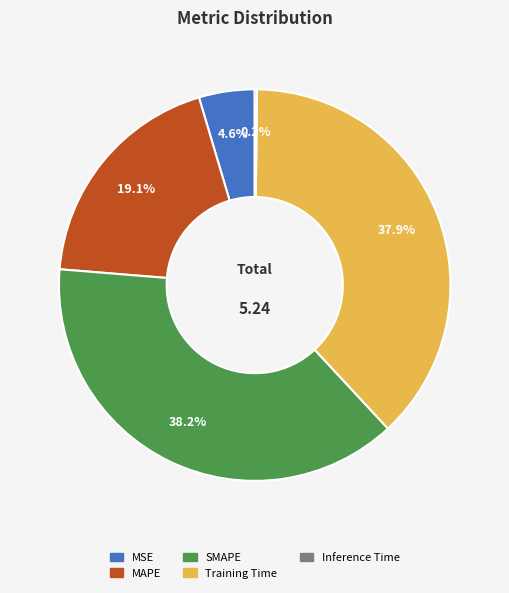

Do MAPE and SMAPE together represent more than half of the pie?

Yes